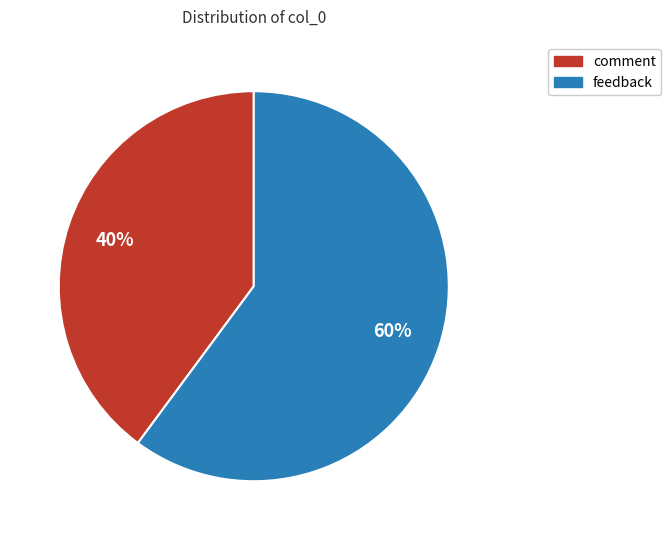

To the nearest percent, what is the combined percentage of comment and feedback?

100%